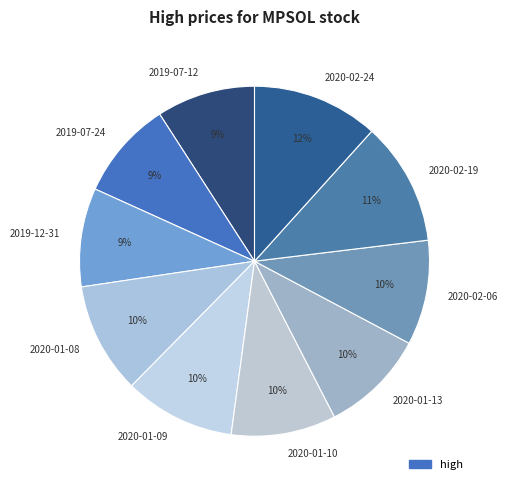

Is the sum of 2020-02-24 and 2020-02-06 greater than half?

No